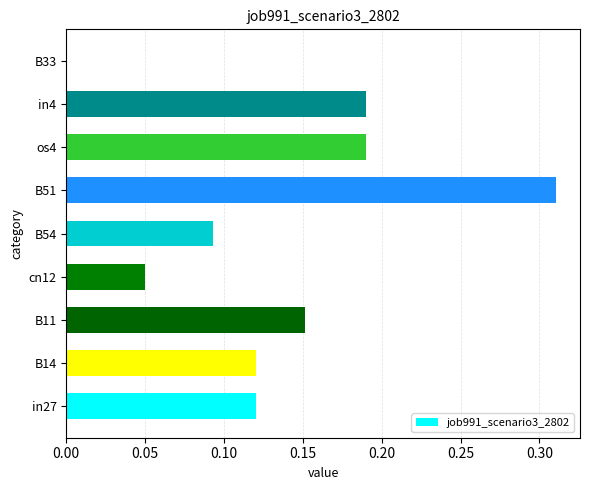

Between B54 and in27, which is larger?

in27